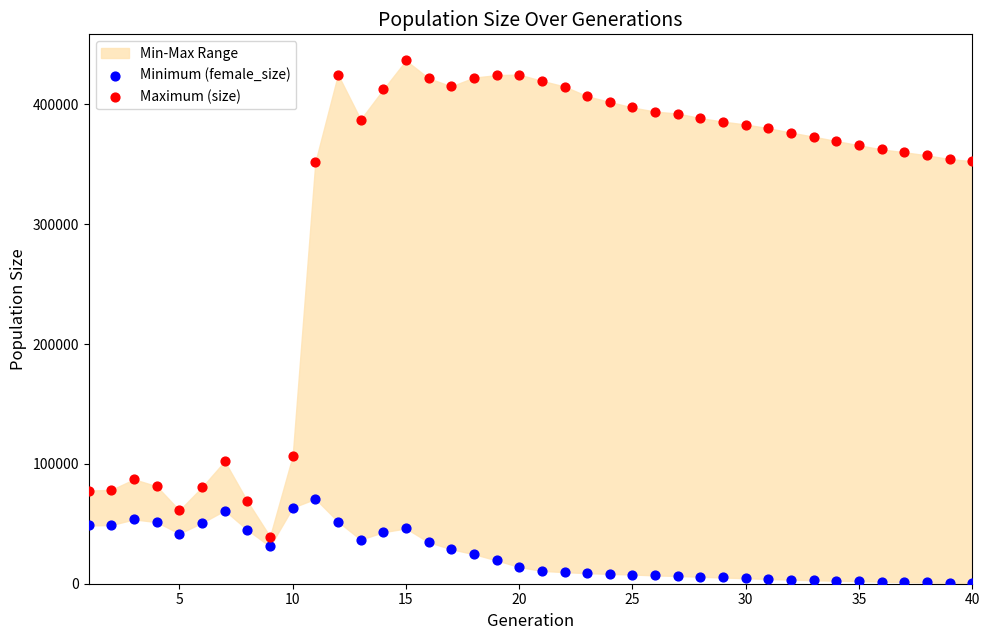

Across all data points, what is the range of X values (max minus min)?

39